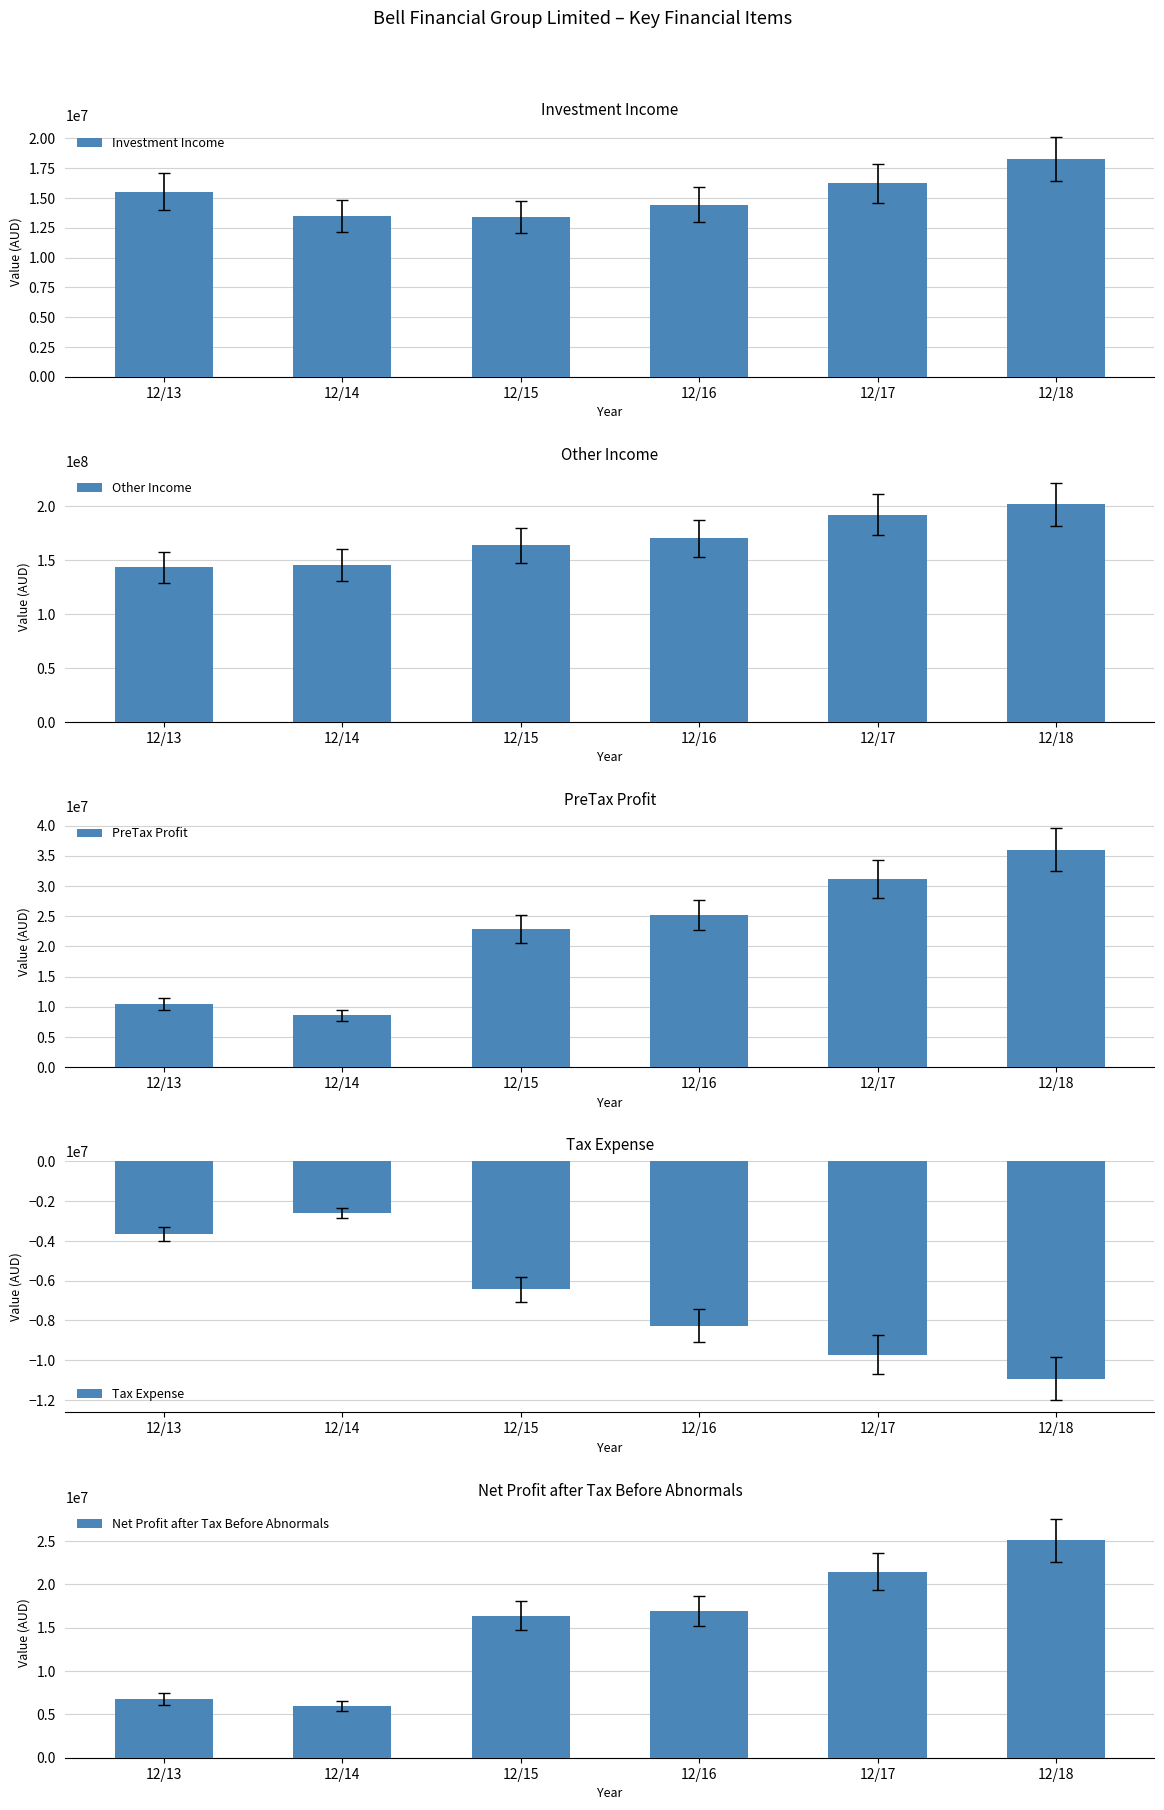

Reading left to right, list all the values displayed in this chart.

Investment Income: 15545000	13483000	13402000	14447000	16233000	18265000
Other Income: 143532000	145477000	163682000	170174000	192345000	201751000
PreTax Profit: 10454000	8552000	22838000	25175000	31159000	36000000
Tax Expense: -3643000	-2600000	-6439000	-8270000	-9716000	-10930000
Net Profit after Tax Before Abnormals: 6811000	5952000	16399000	16905000	21443000	25070000